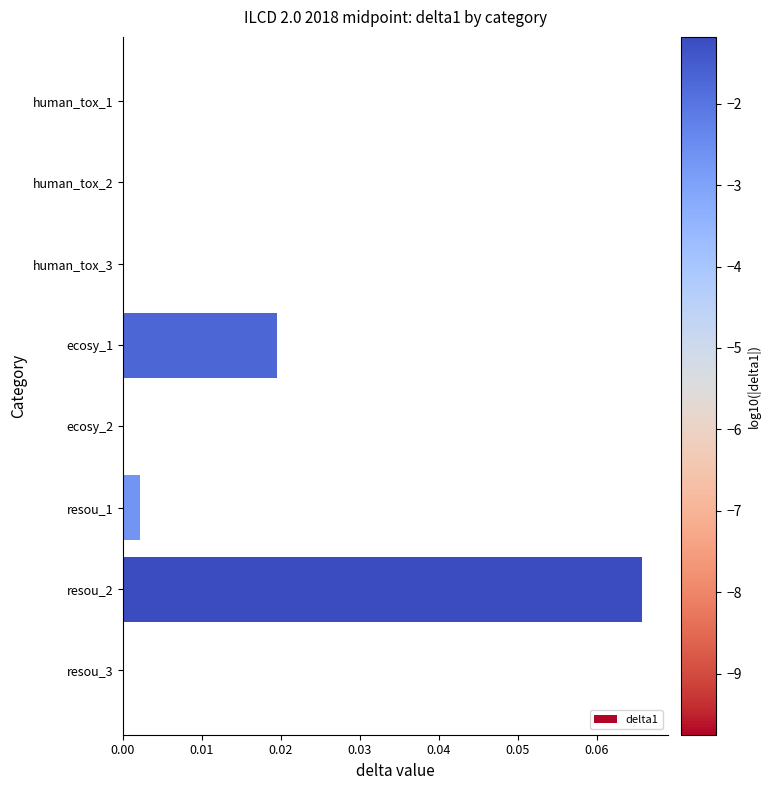

True or false: the data shows 0.0 at human_tox_3.

True